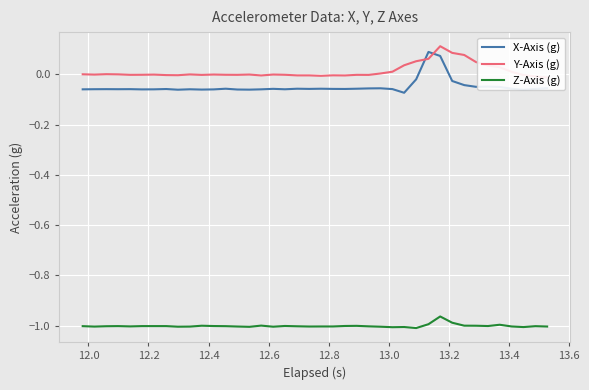

True or false: Z-Axis (g) and X-Axis (g) intersect in this chart.

False